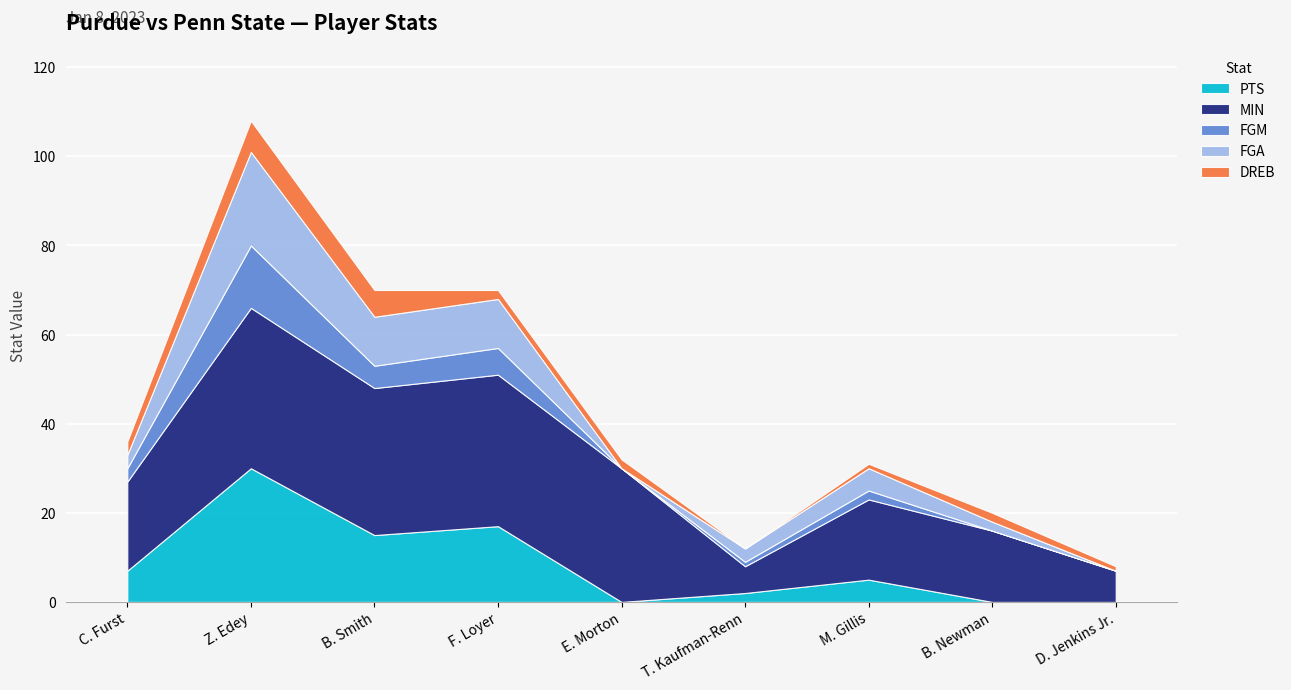

At which label does FGM reach its minimum?

E. Morton